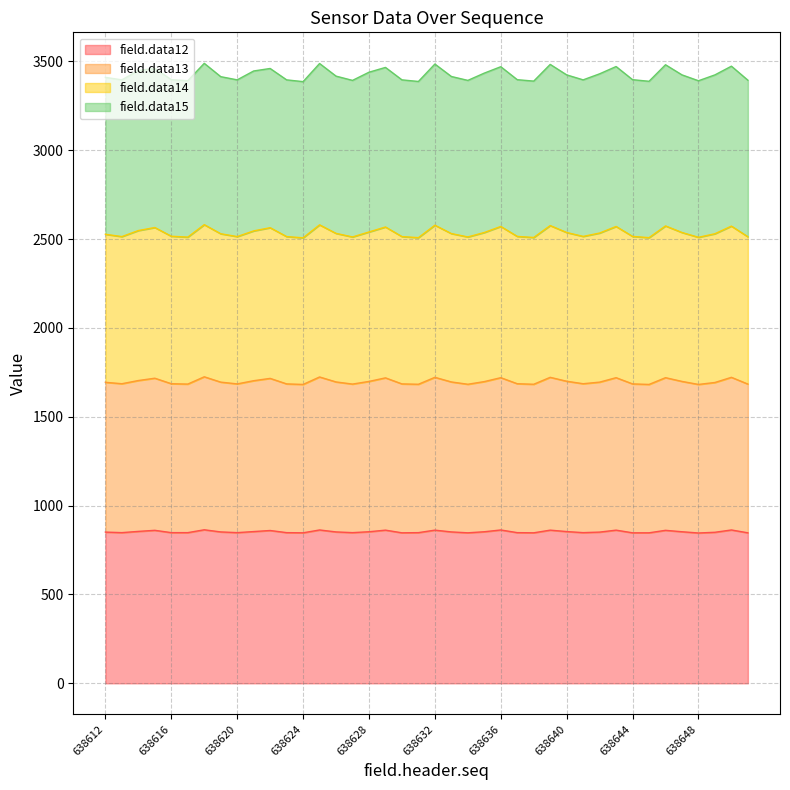

How many lines are shown in the chart?

4